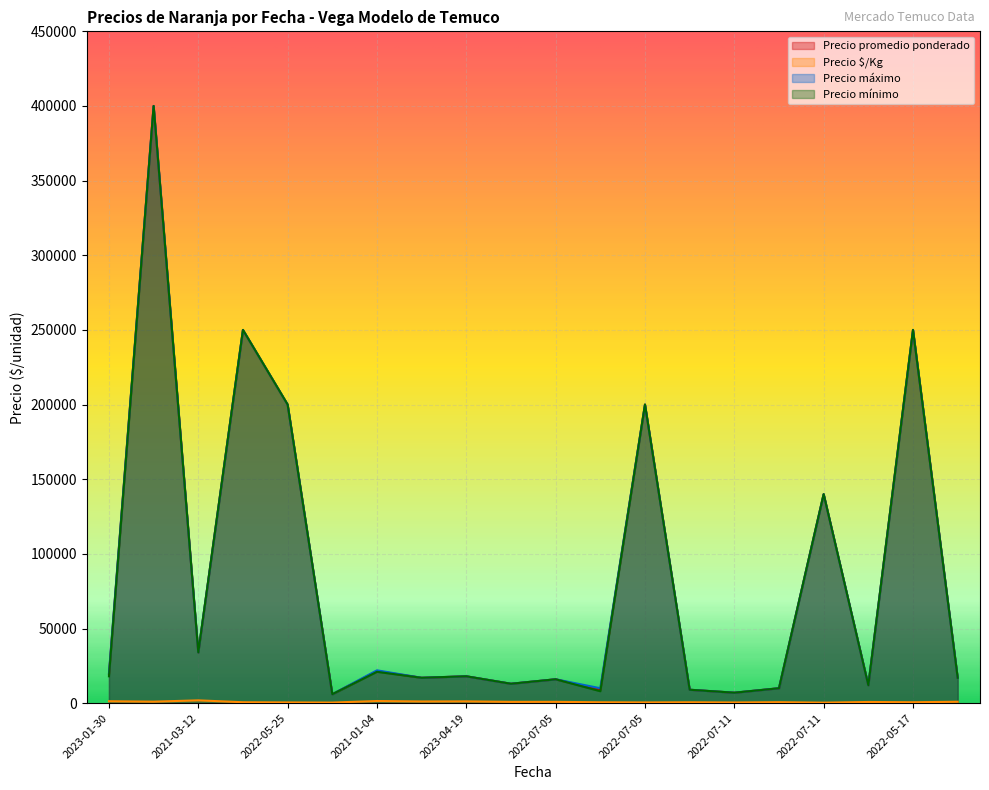

What is the sum of all Precio máximo values?

1651000